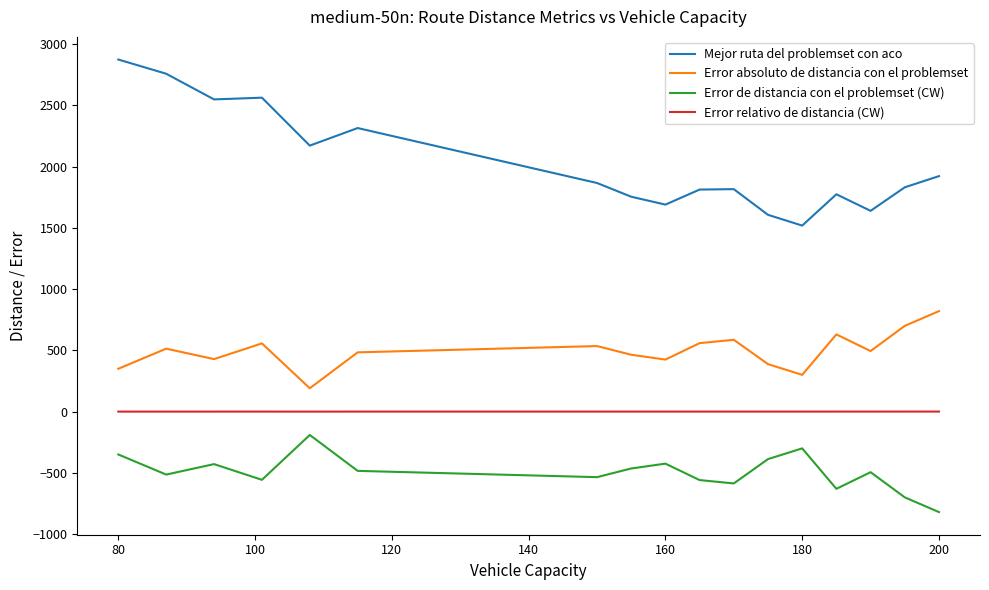

Which series has the largest range (max minus min)?

Mejor ruta del problemset con aco